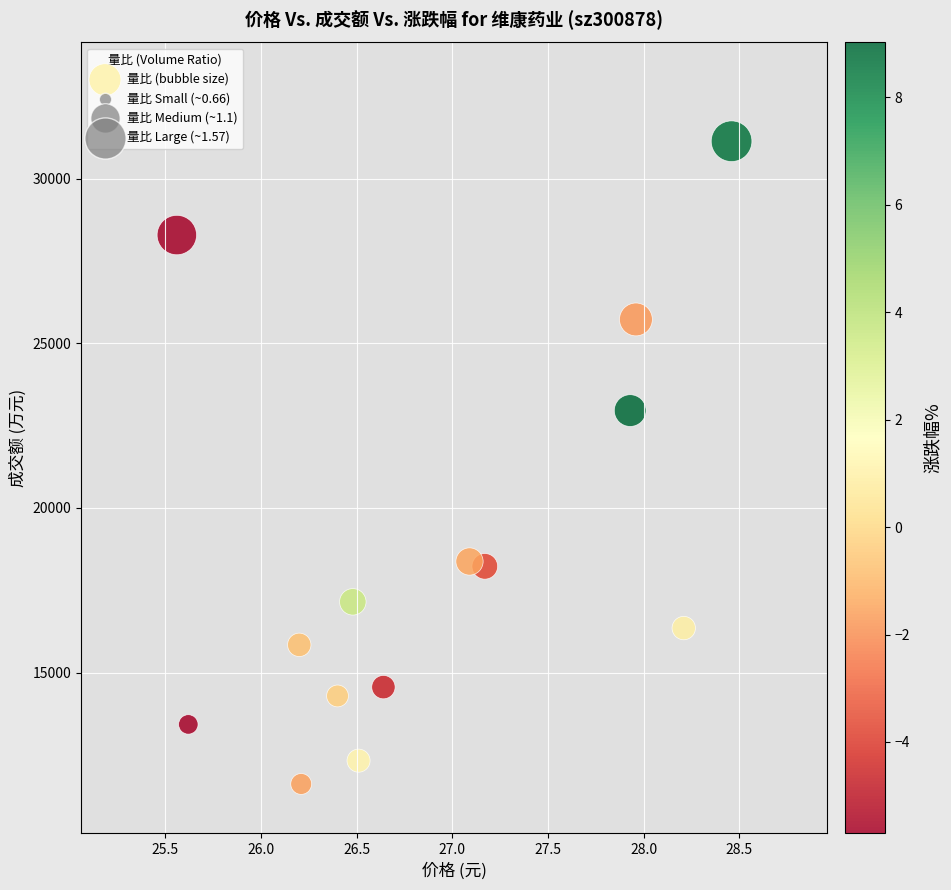

What Y value in the scatter plot is closest to 21378?

22959